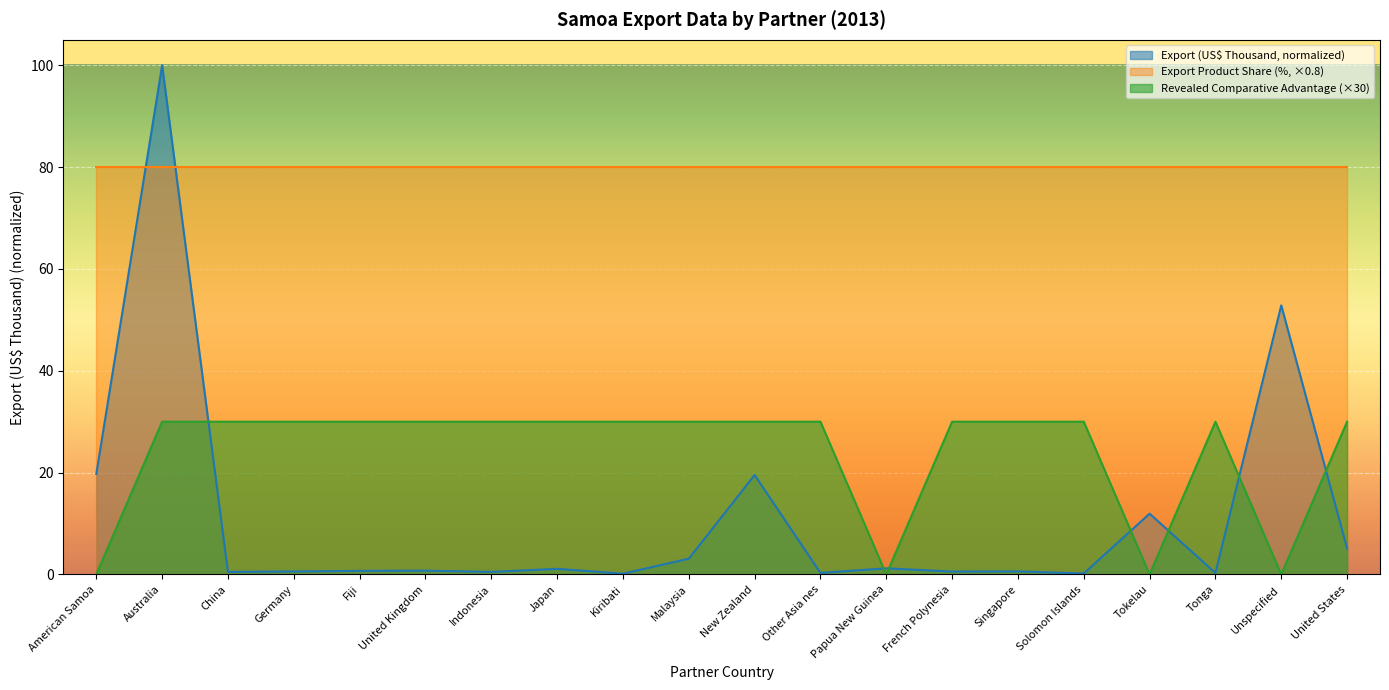

After their last crossing, which series has the higher values: Revealed comparative advantage or Export (US$ Thousand)?

Revealed comparative advantage